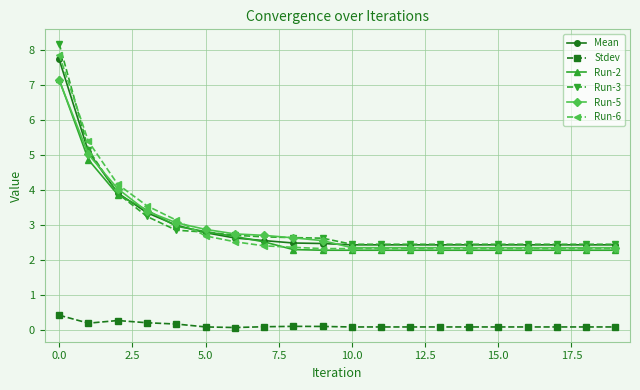

True or false: Run-5 and Stdev cross at least once.

False